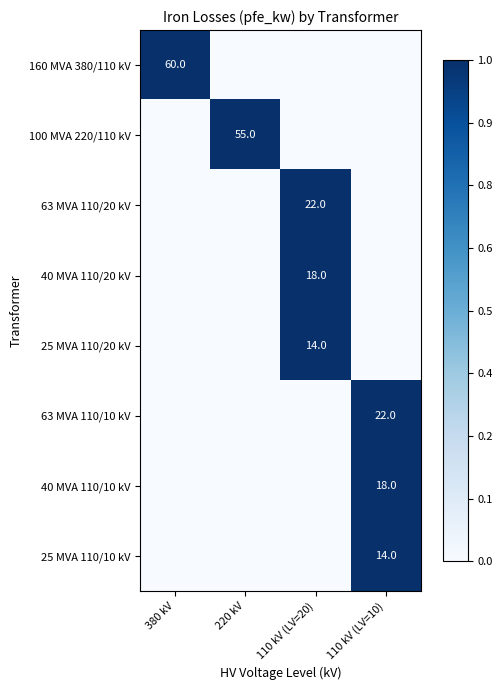

The value of 160 MVA 380/110 kV at 220 kV is 0. True or false?

False